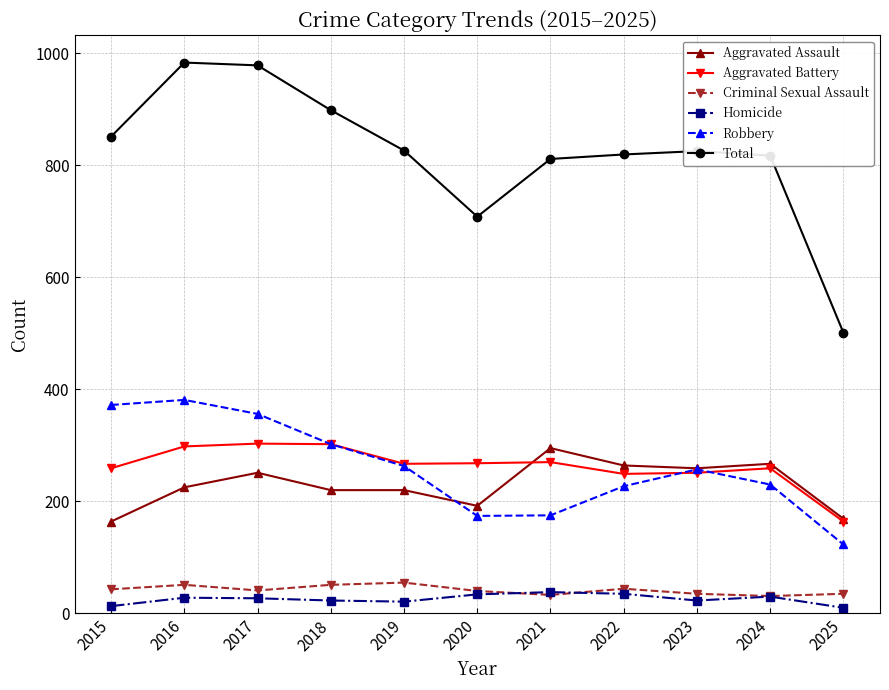

What is the maximum value for Criminal Sexual Assault?

55